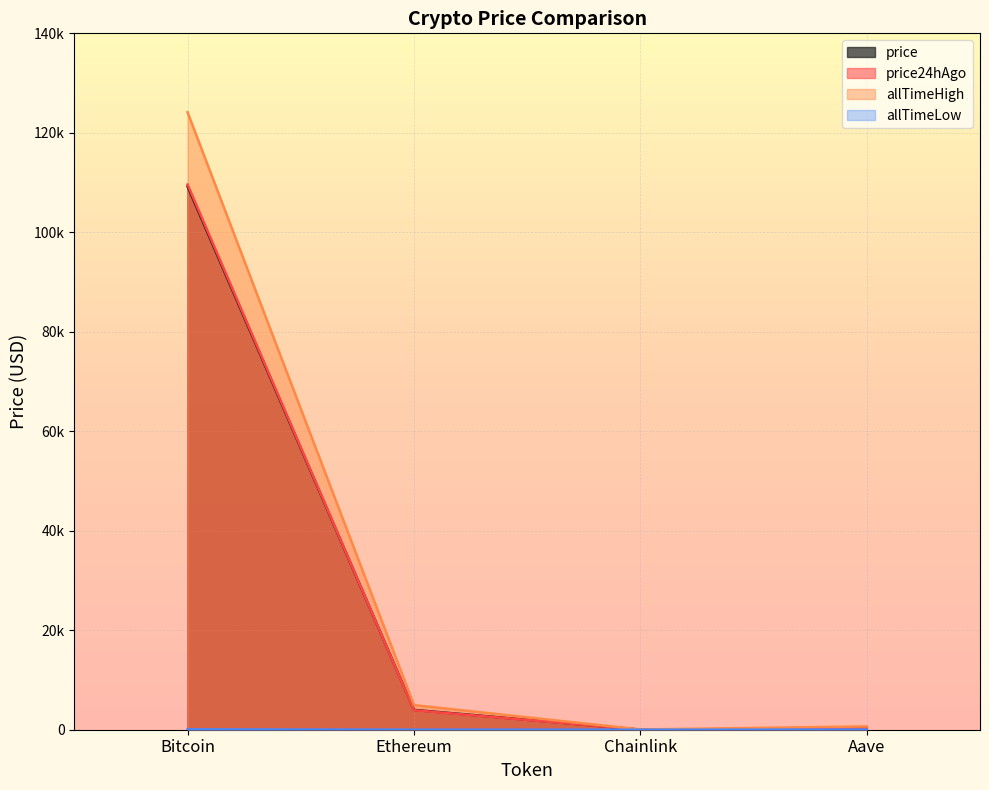

True or false: price24hAgo and allTimeLow cross at least once.

False